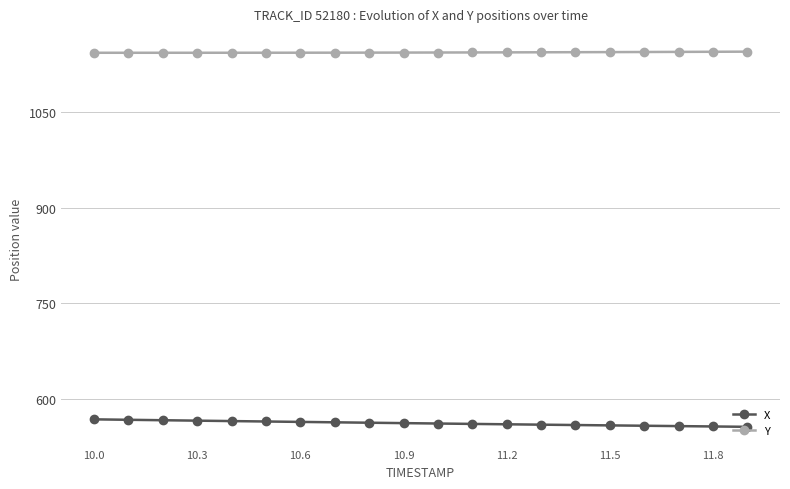

True or false: Y and X cross at least once.

False